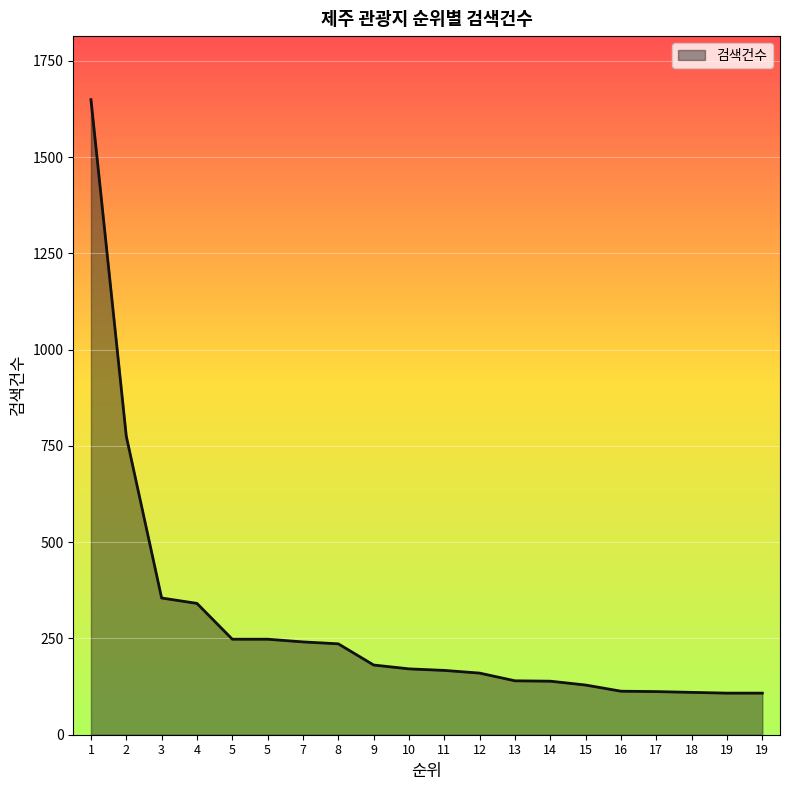

How many distinct data groups are displayed?

1